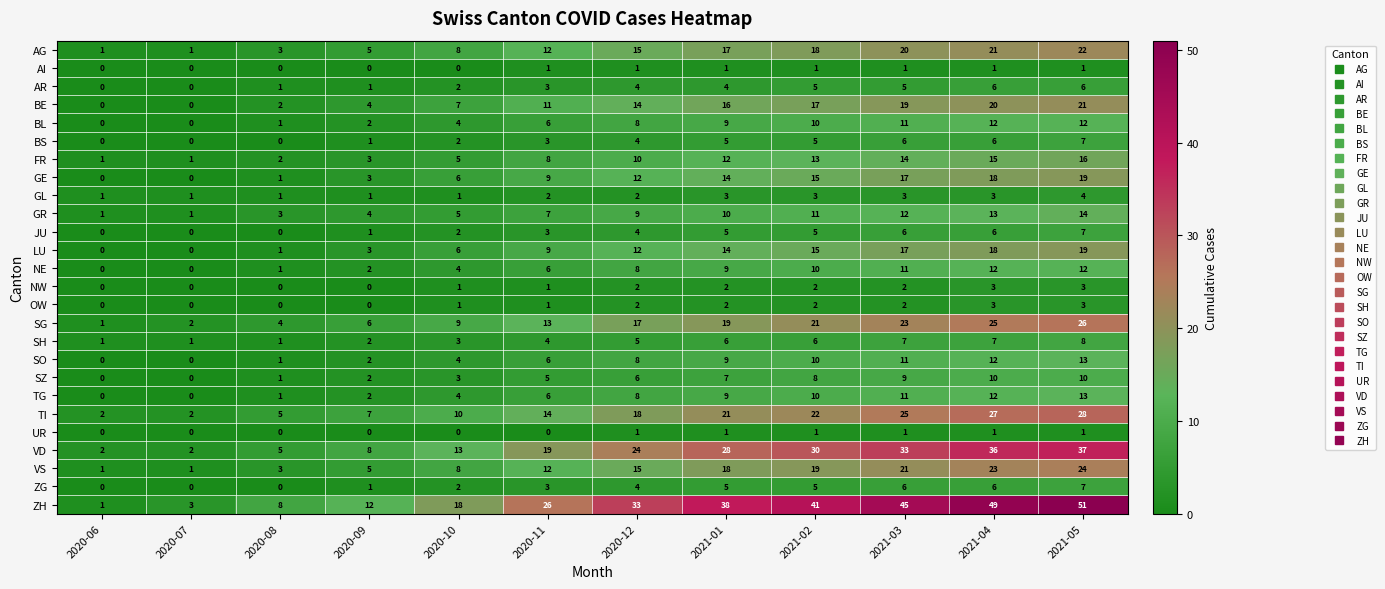

What is the total value across all series at 2020-08?

45